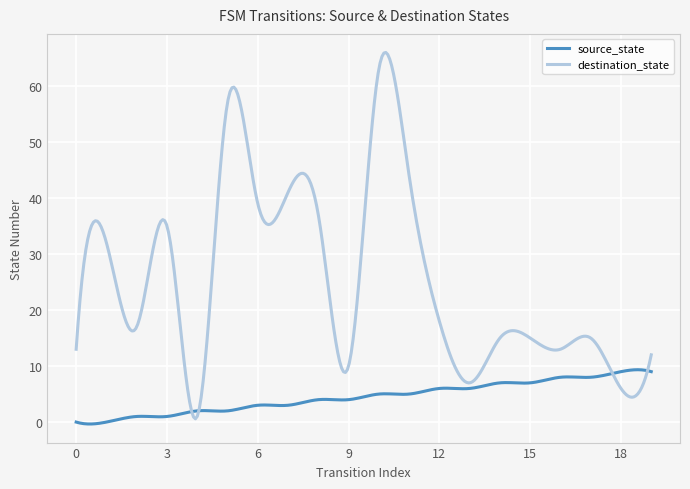

What is the greatest value displayed?

66.0